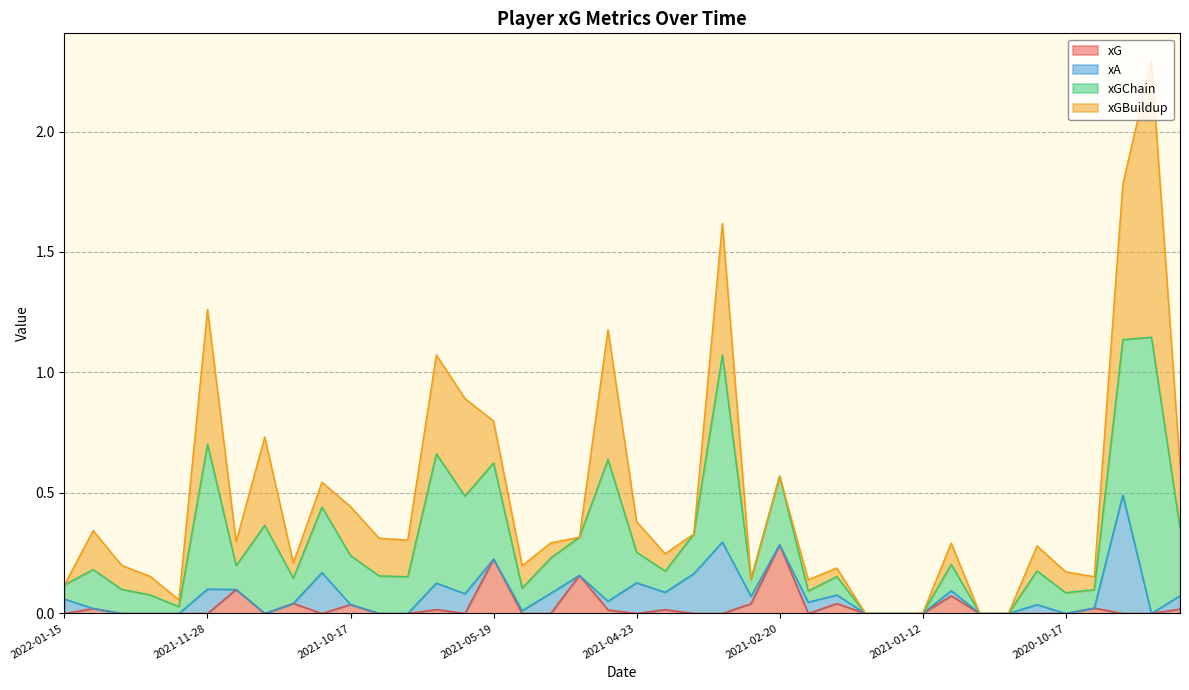

How many data points in xG are above 0?

15